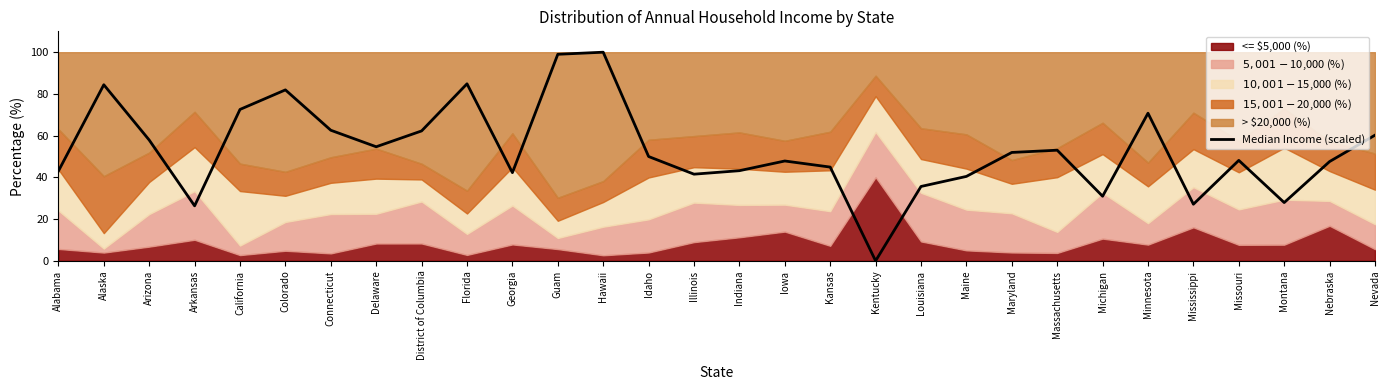

What is the average value?

53.1